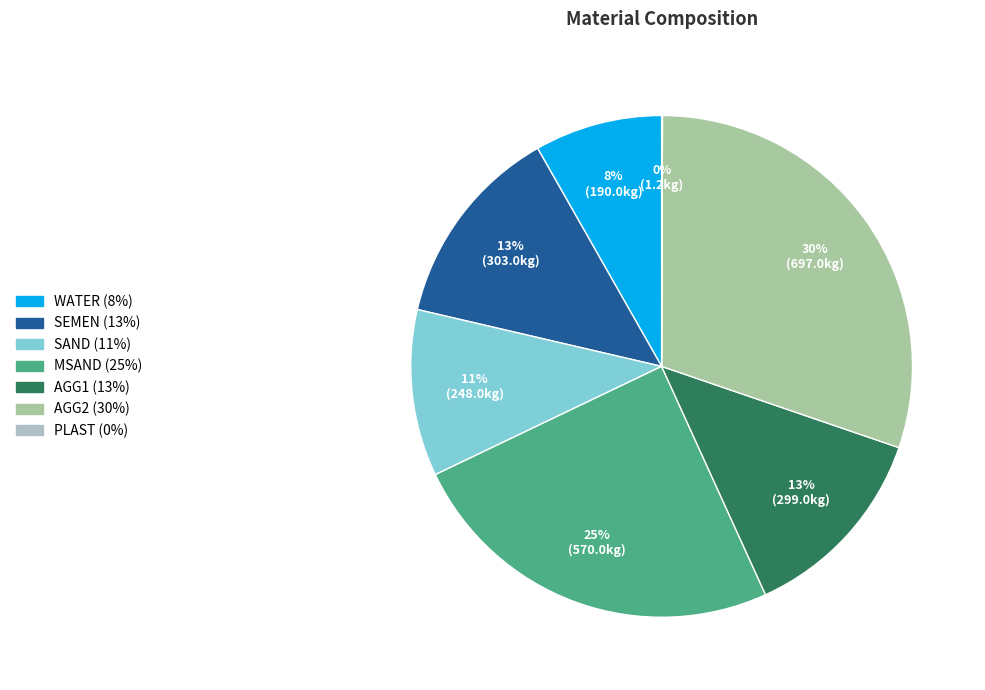

True or false: WATER accounts for 8% of the total.

True